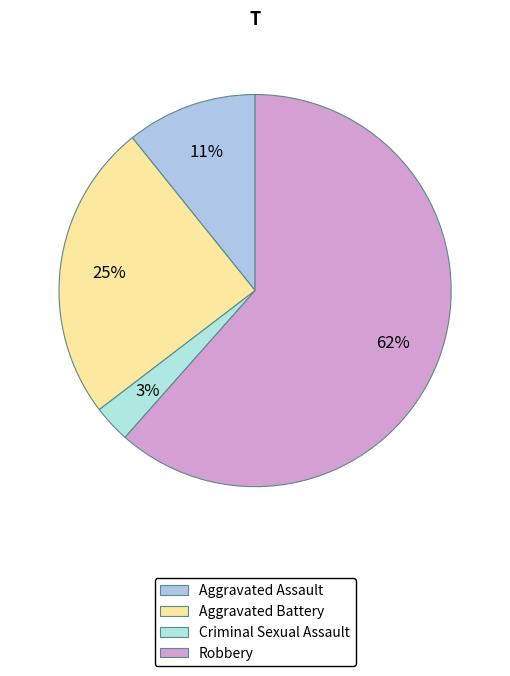

How many slices are in this pie chart?

4